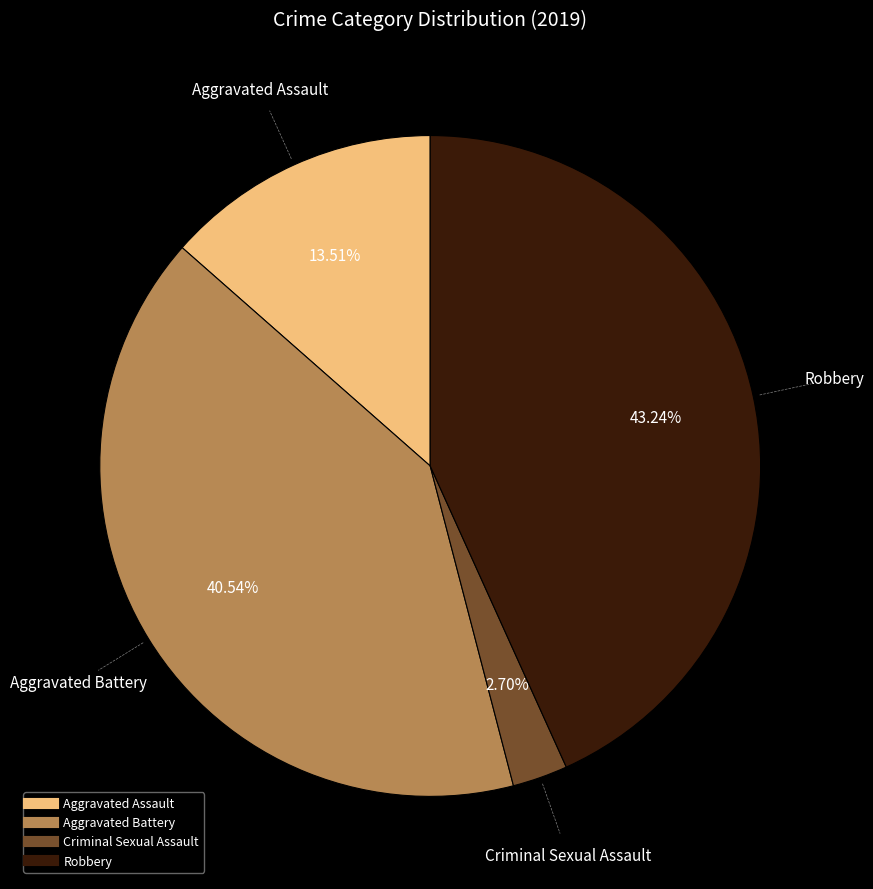

How many slices are in this pie chart?

4